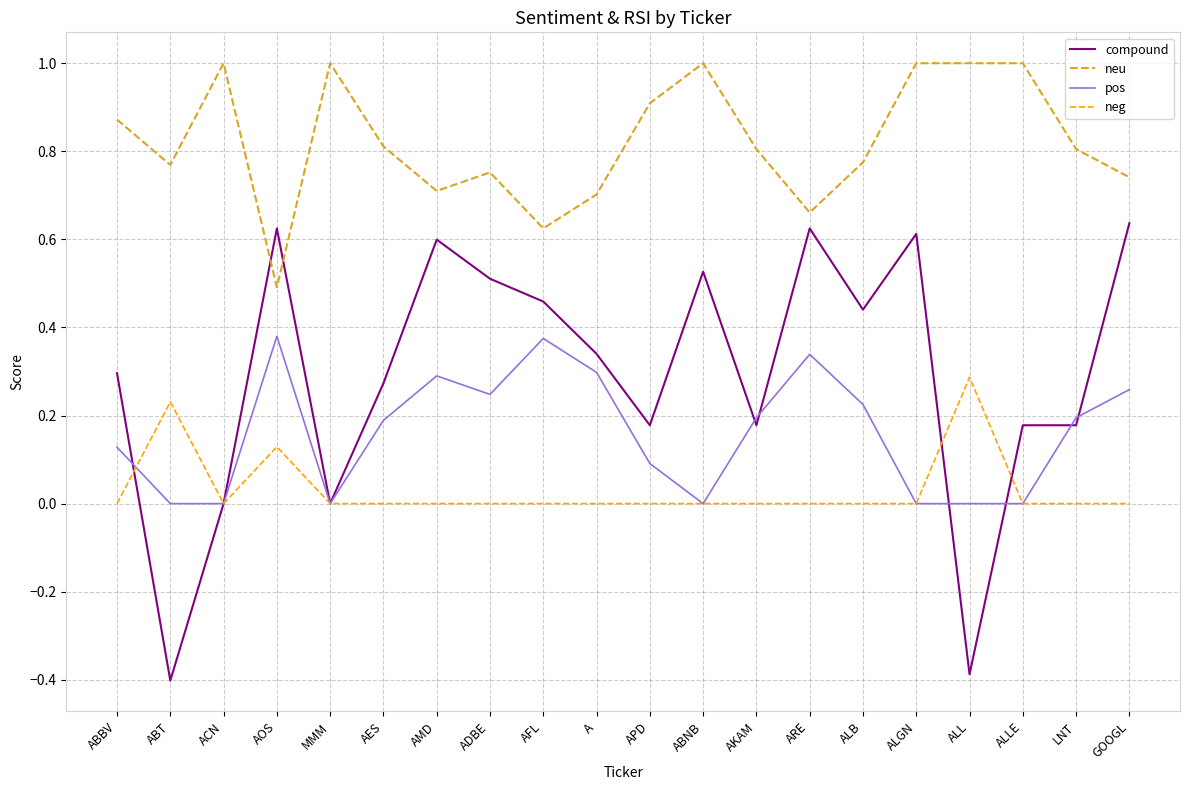

What is the minimum value shown in the chart?

-0.4